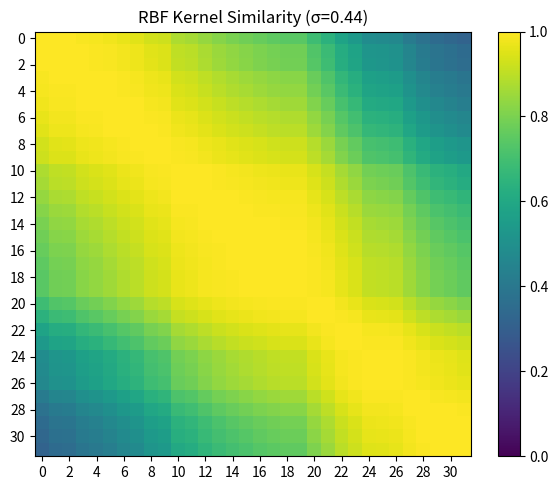

What is the greatest value displayed?

1.0